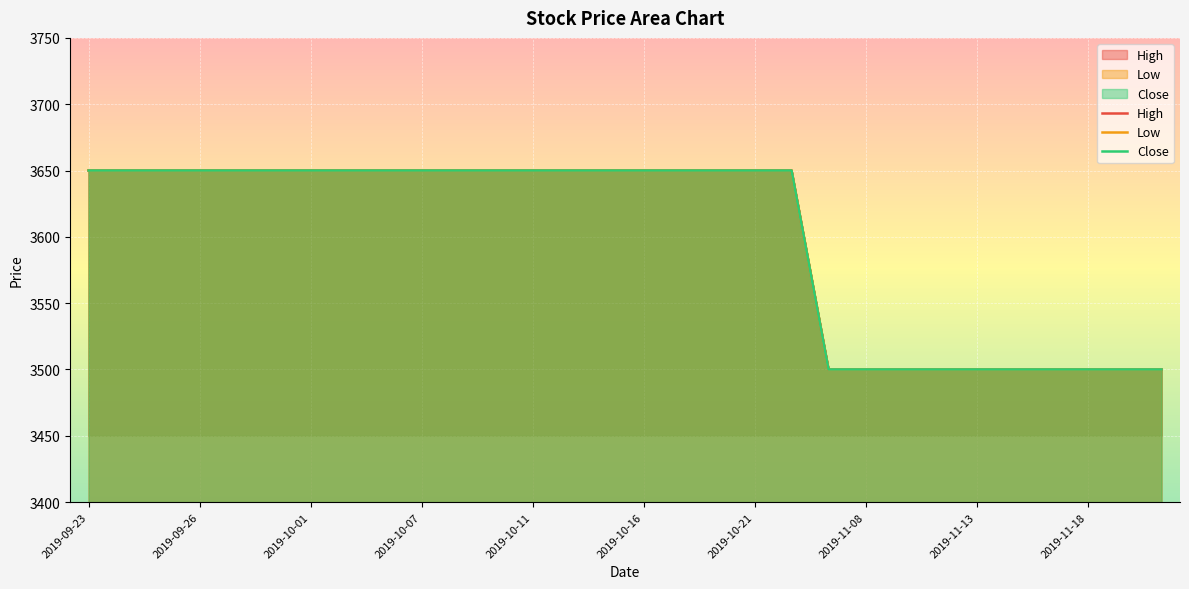

The Low series shows 5693 at 2019-10-10. True or false?

False